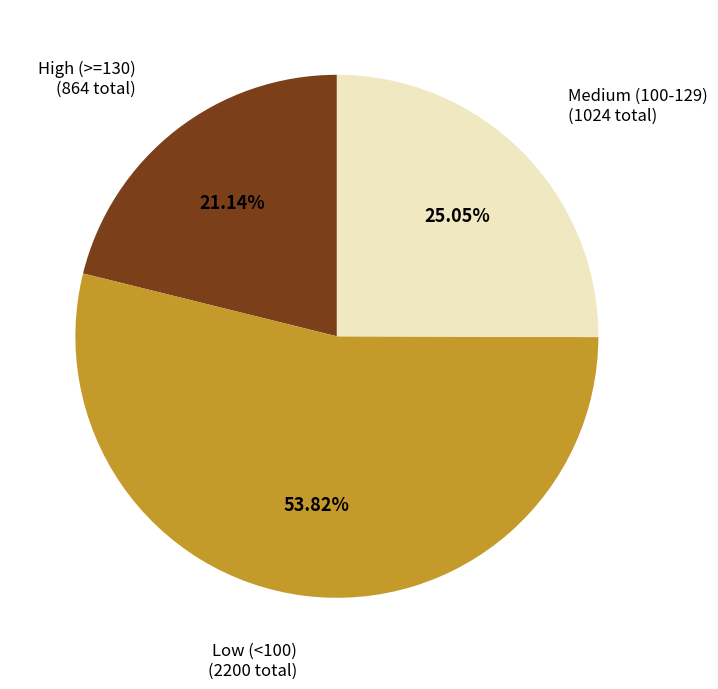

Do High (>=130) and Low (<100) together represent more than half of the pie?

Yes